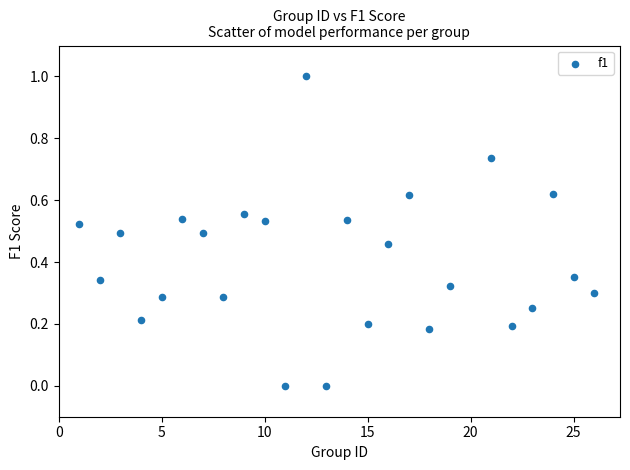

What is the range of Y values (max minus min)?

1.0